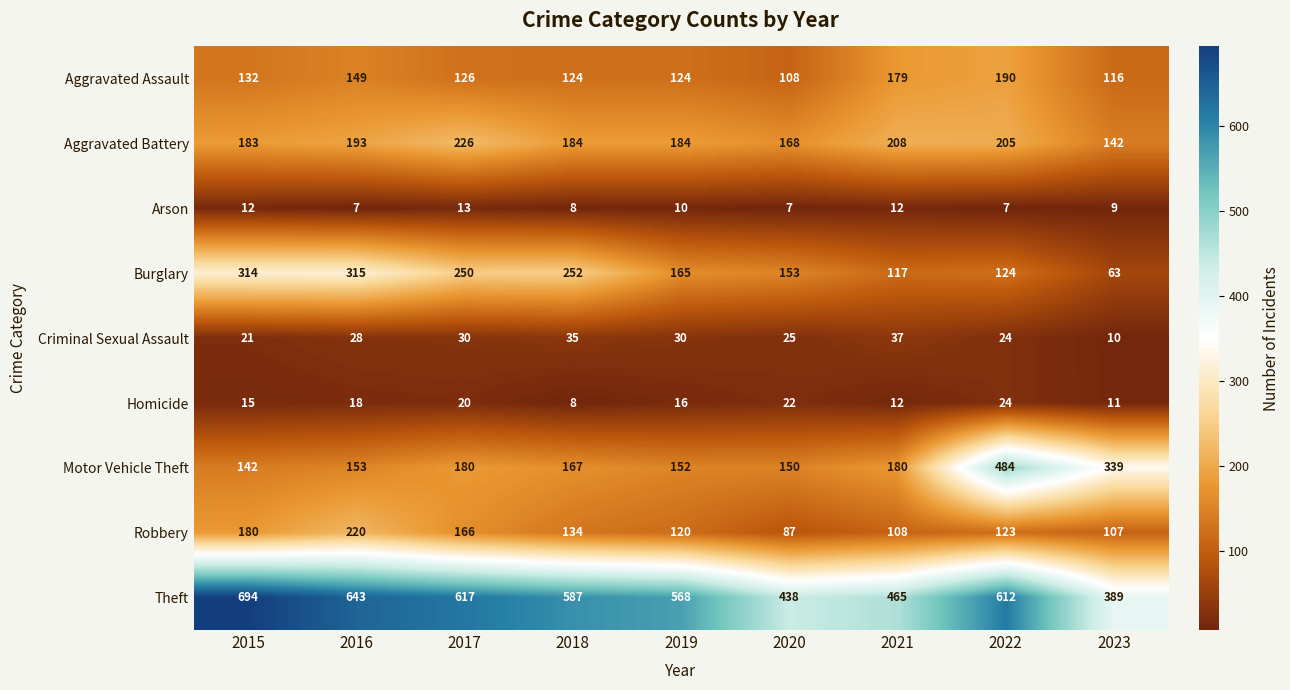

The Motor Vehicle Theft series shows 484 at 2022. True or false?

True